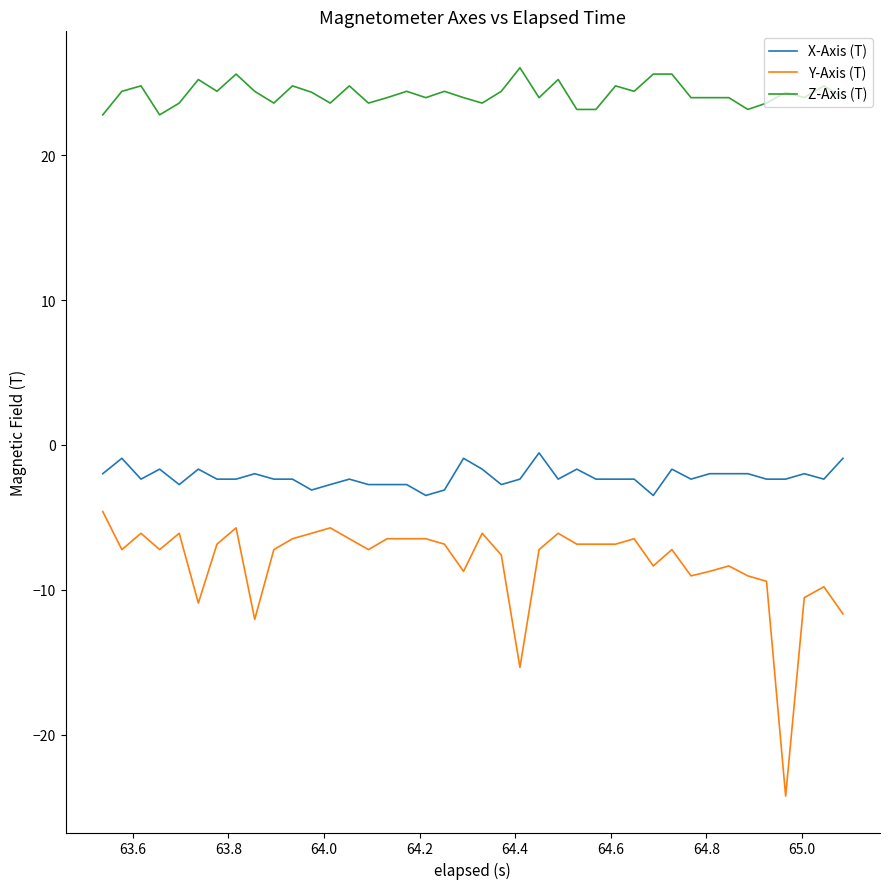

What is the difference between the maximum and minimum values in the X-Axis (T) series?

2.9